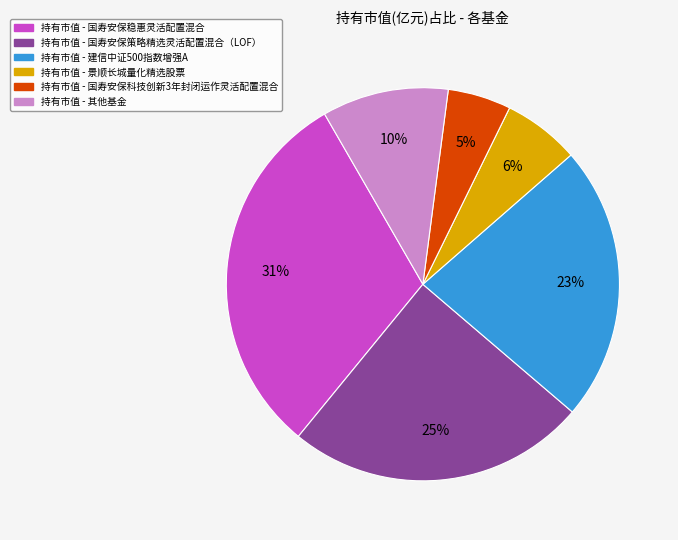

To the nearest percent, what is the average slice percentage?

17%